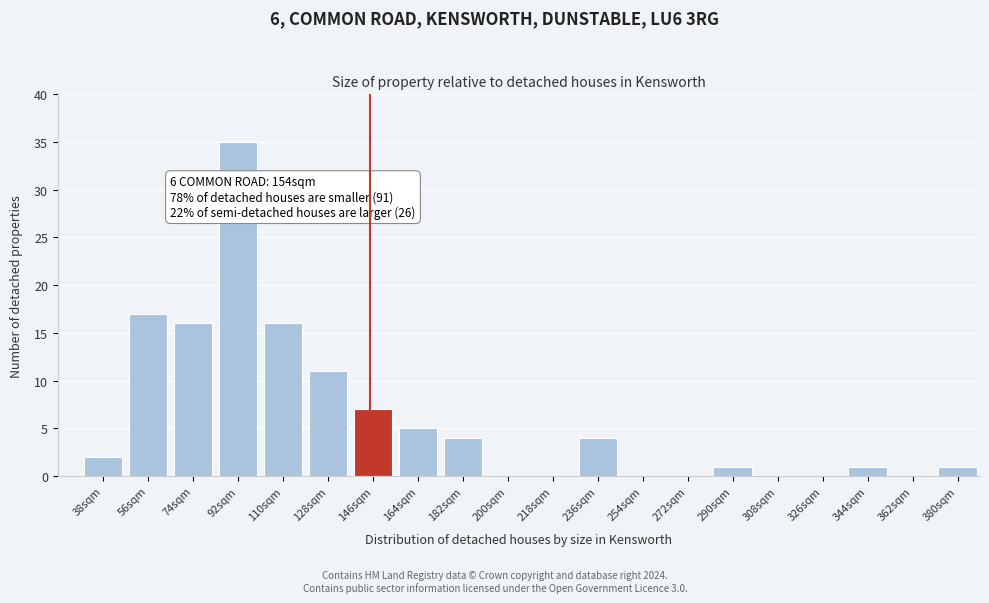

Reading left to right, extract all data points from this chart.

38sqm=2	56sqm=17	74sqm=16	92sqm=35	110sqm=16	128sqm=11	146sqm=7	164sqm=5	182sqm=4	200sqm=0	218sqm=0	236sqm=4	254sqm=0	272sqm=0	290sqm=1	308sqm=0	326sqm=0	344sqm=1	362sqm=0	380sqm=1